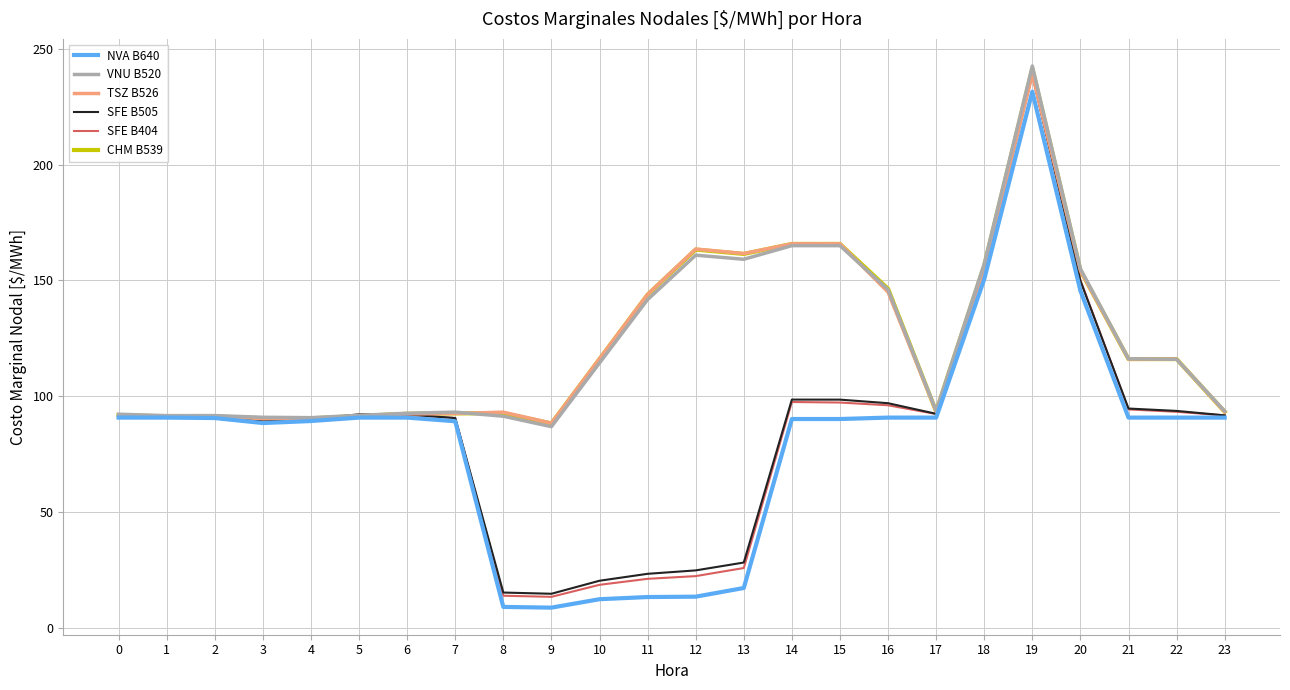

At which label is SFE B505 closest to 126?

20